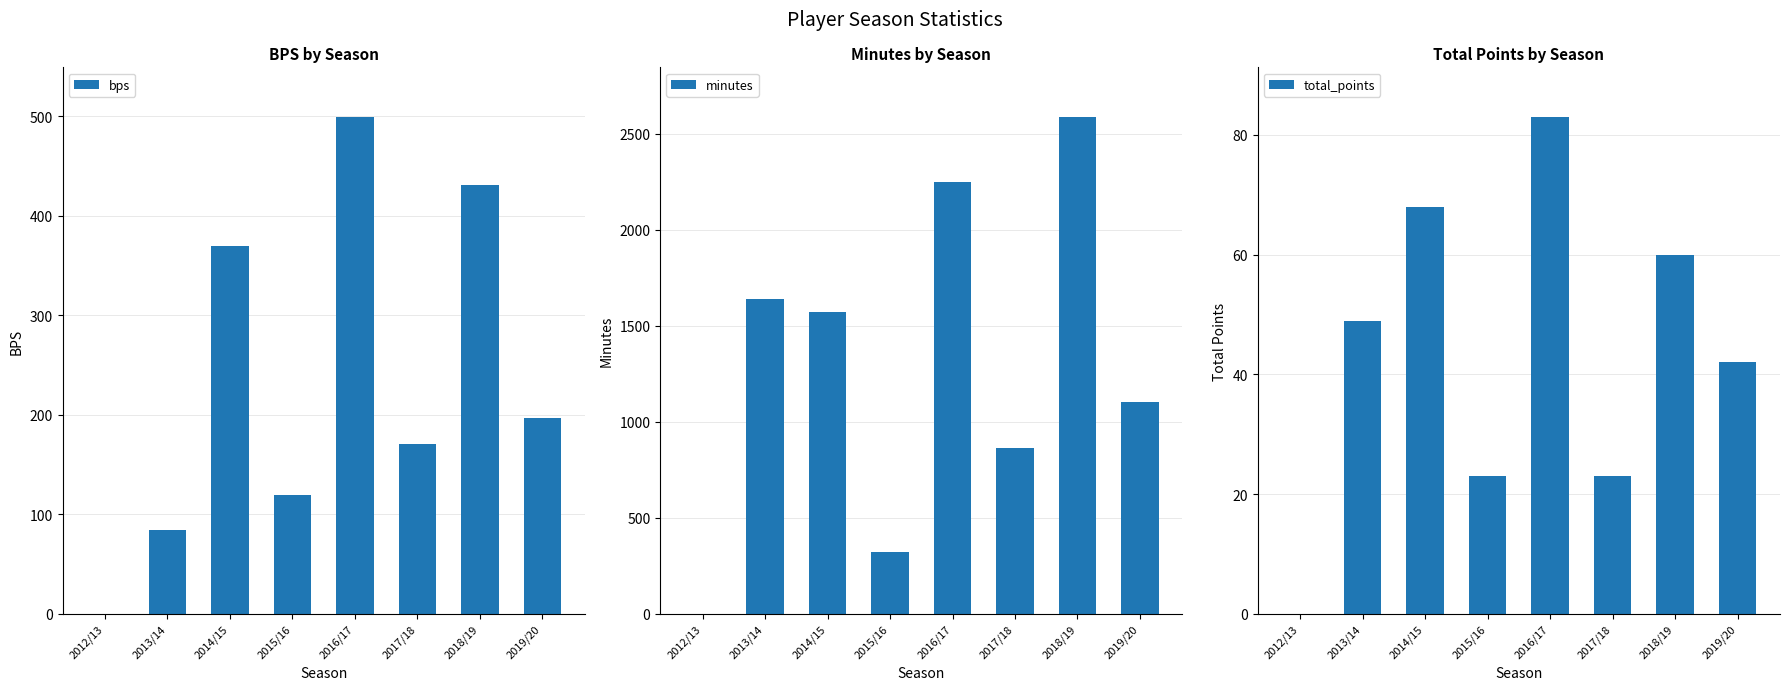

Which series has the widest spread of values?

minutes